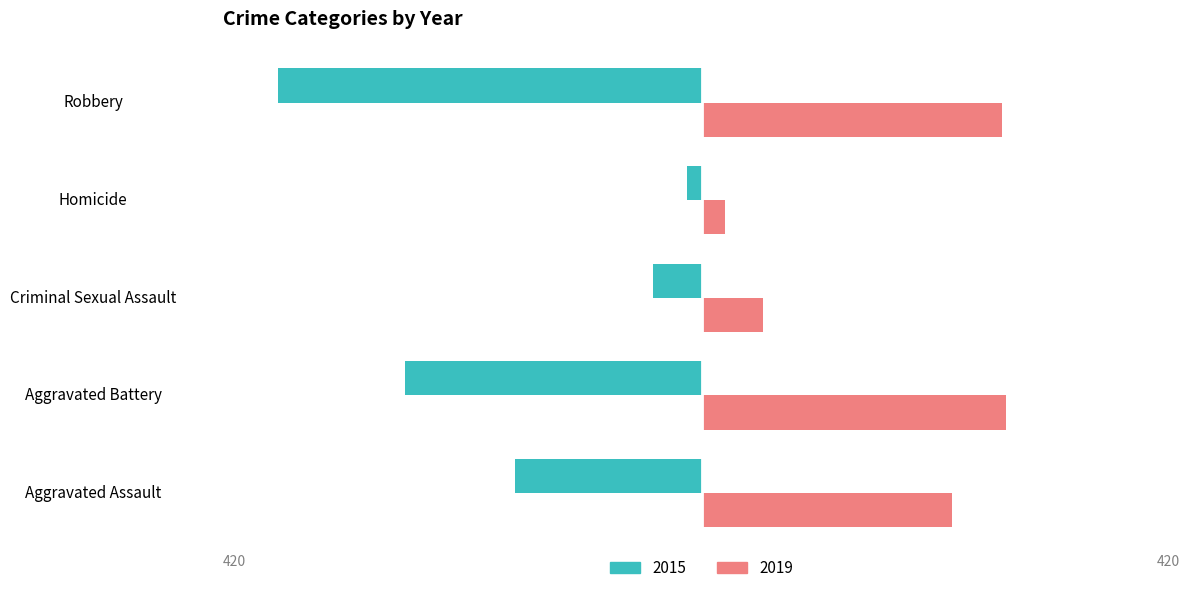

Read the 2019 value at Criminal Sexual Assault, to the nearest 50.

50